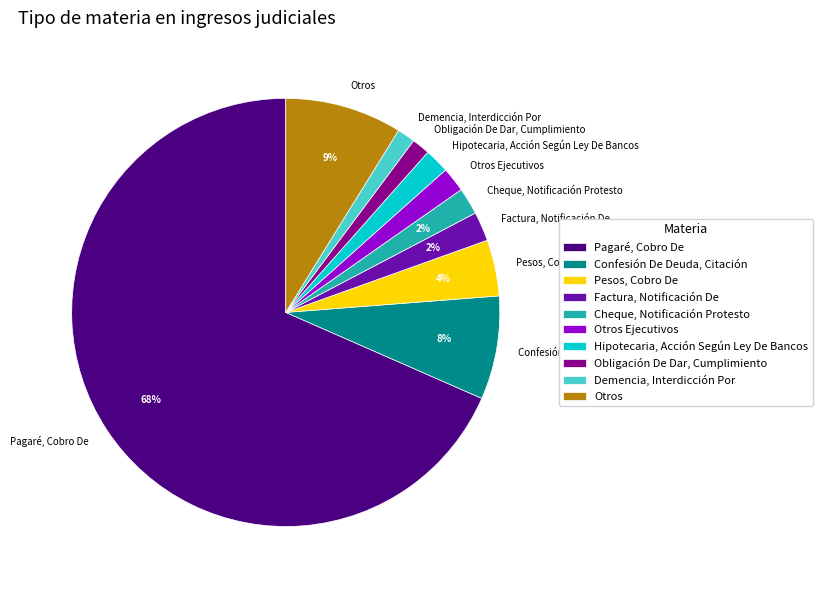

What percentage is the Otros Ejecutivos slice, to the nearest percent?

2%